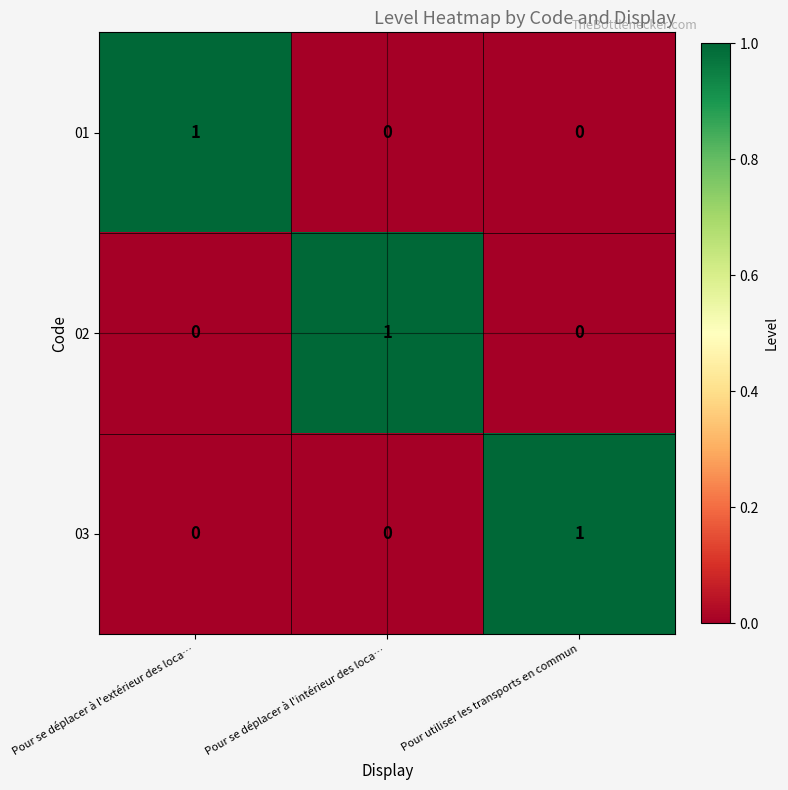

Reading right to left, extract all data points from this chart.

01: Pour utiliser les transports en commun=0	Pour se déplacer à l'intérieur des loca…=0	Pour se déplacer à l'extérieur des loca…=1
02: Pour utiliser les transports en commun=0	Pour se déplacer à l'intérieur des loca…=1	Pour se déplacer à l'extérieur des loca…=0
03: Pour utiliser les transports en commun=1	Pour se déplacer à l'intérieur des loca…=0	Pour se déplacer à l'extérieur des loca…=0